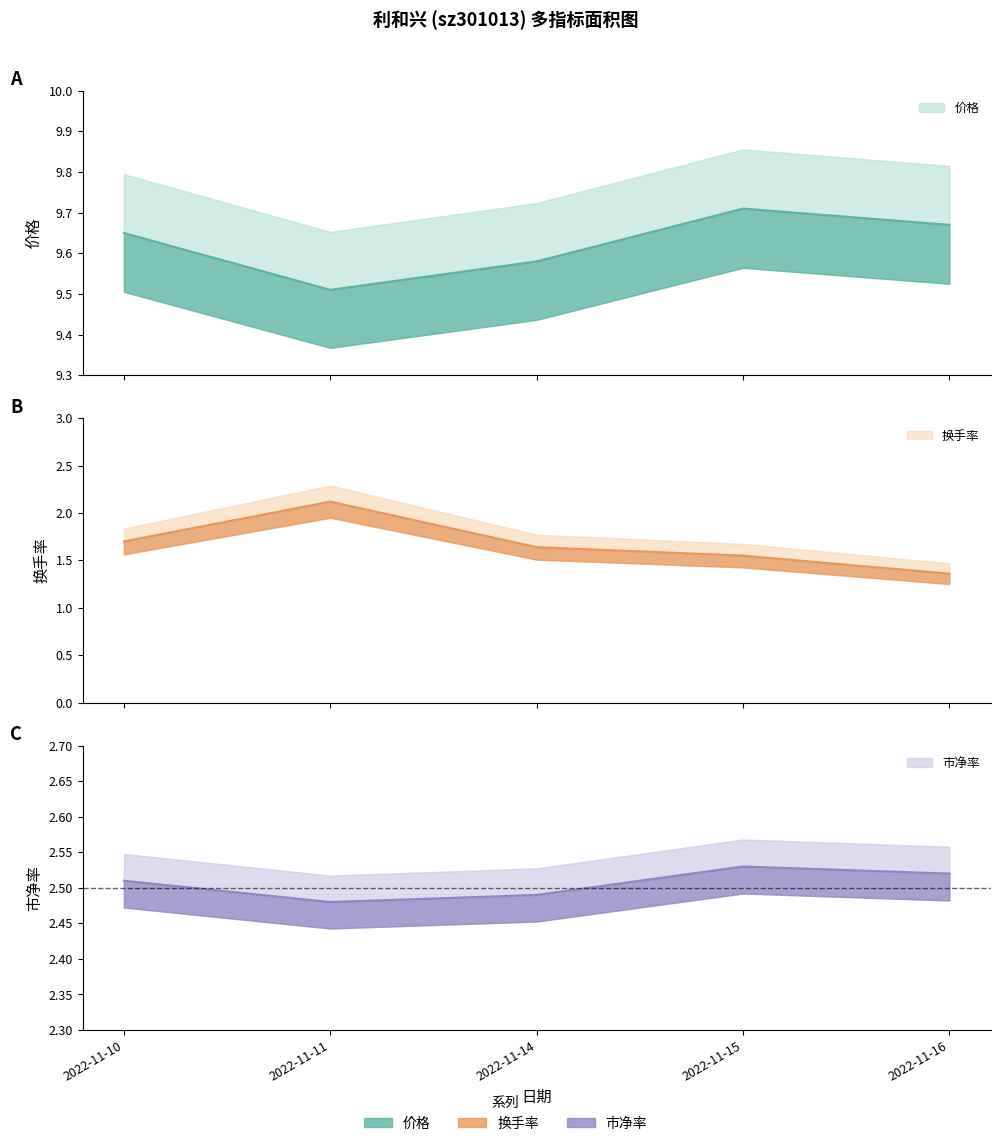

How many interior local peaks does the 换手率 series have?

1